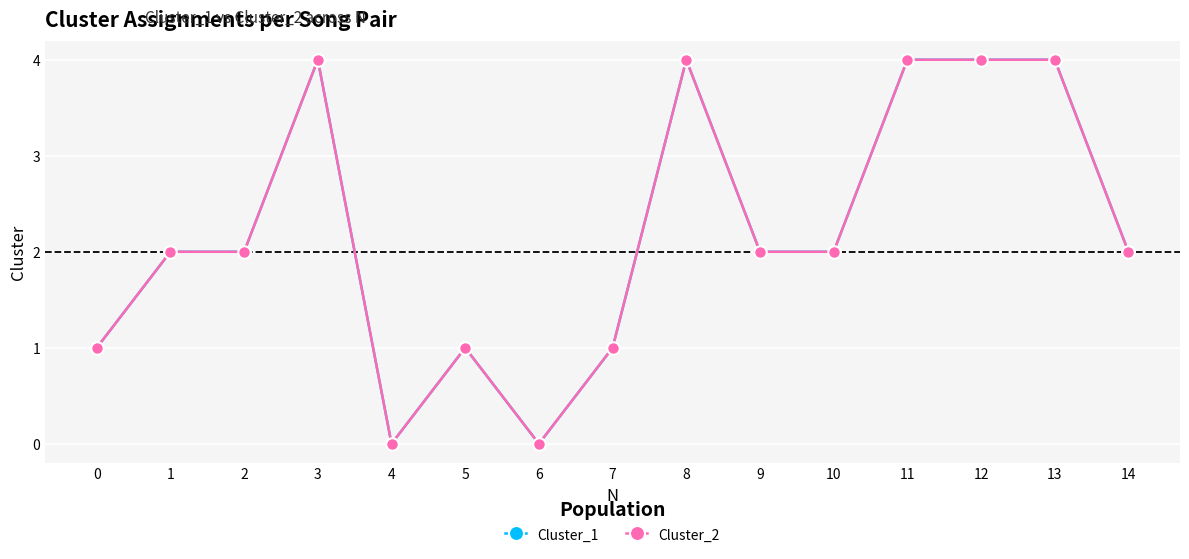

List the labels in order of Cluster_2 value, largest first.

3, 8, 11, 12, 13, 1, 2, 9, 10, 14, 0, 5, 7, 4, 6